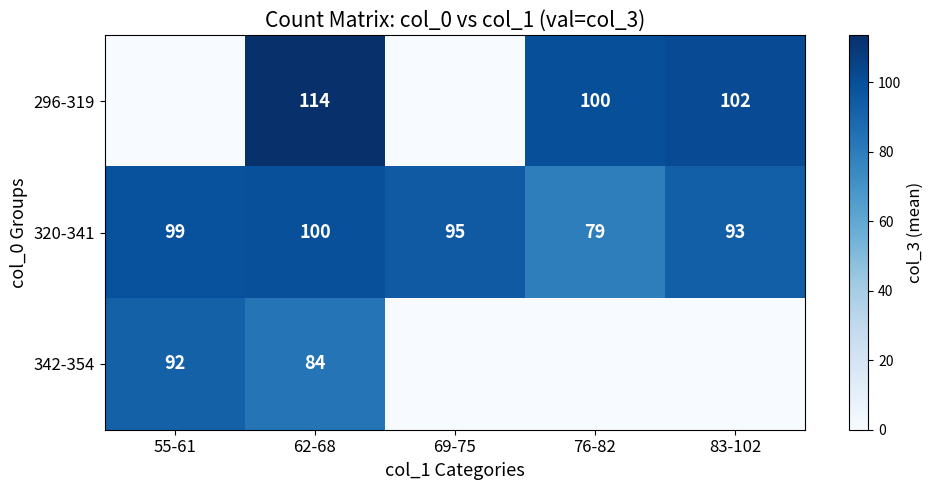

Which has a higher value, 55-61 or 62-68?

62-68